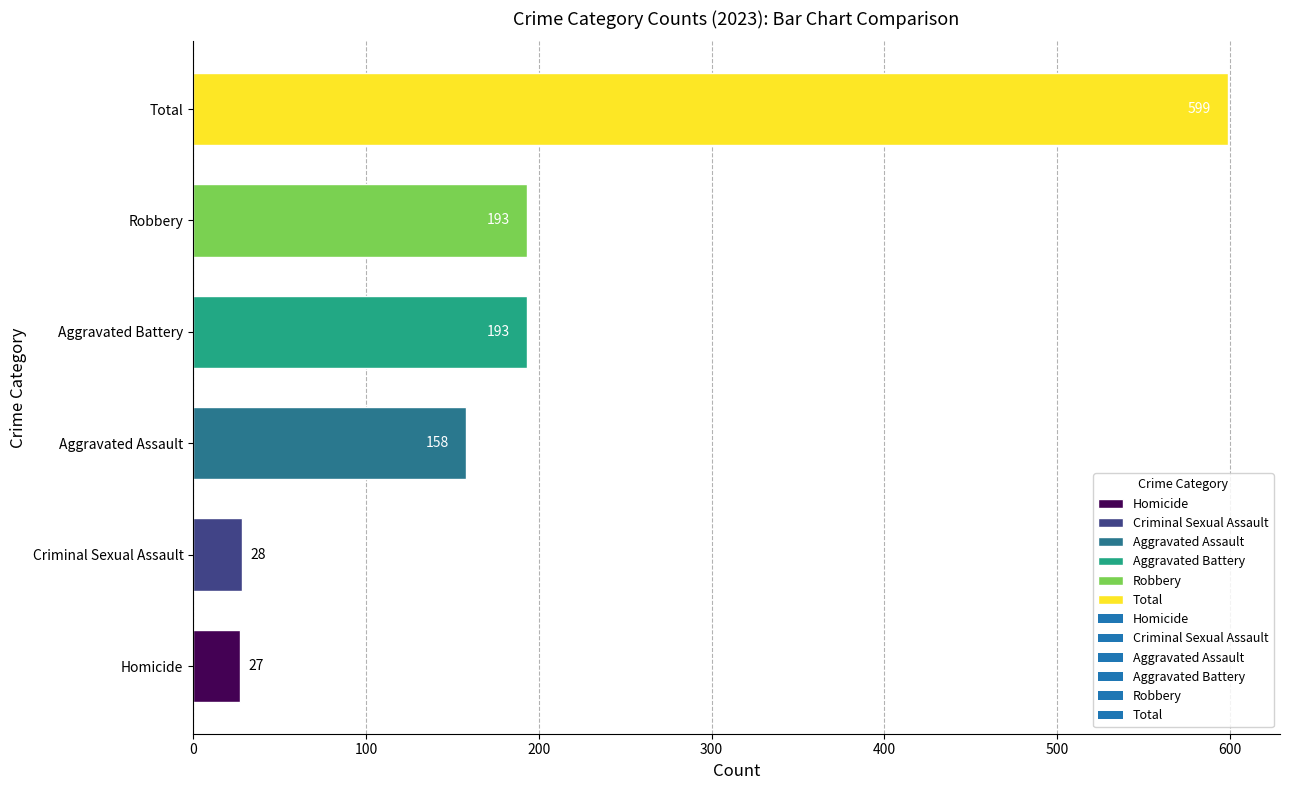

What value does the data have at Total, to the nearest 50?

600